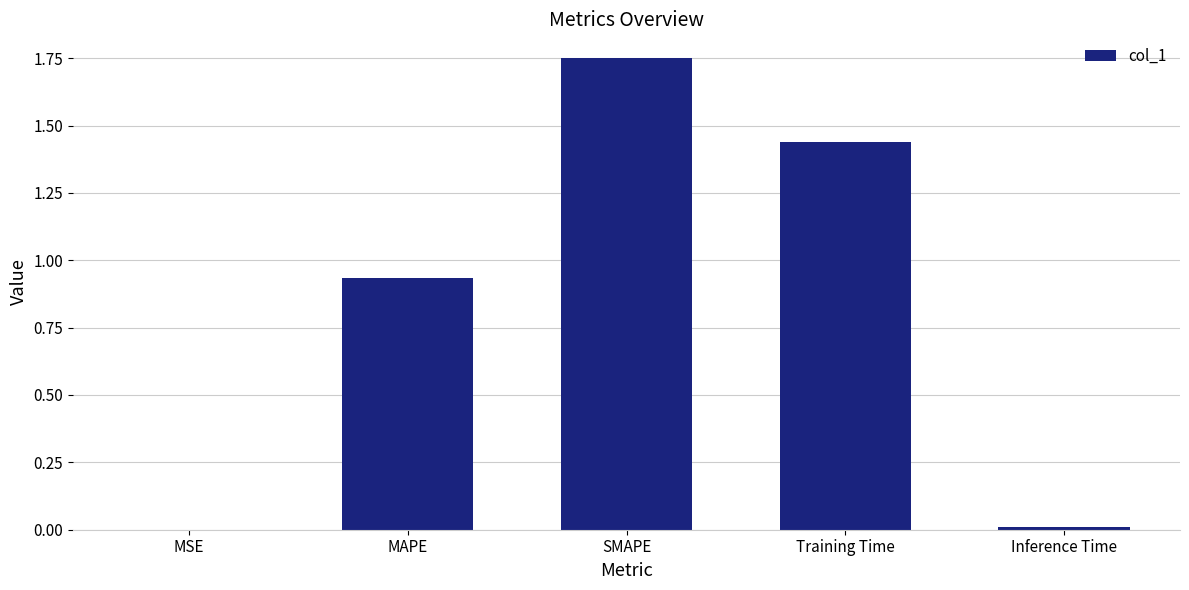

Is it true that the value at SMAPE is 1.2?

False